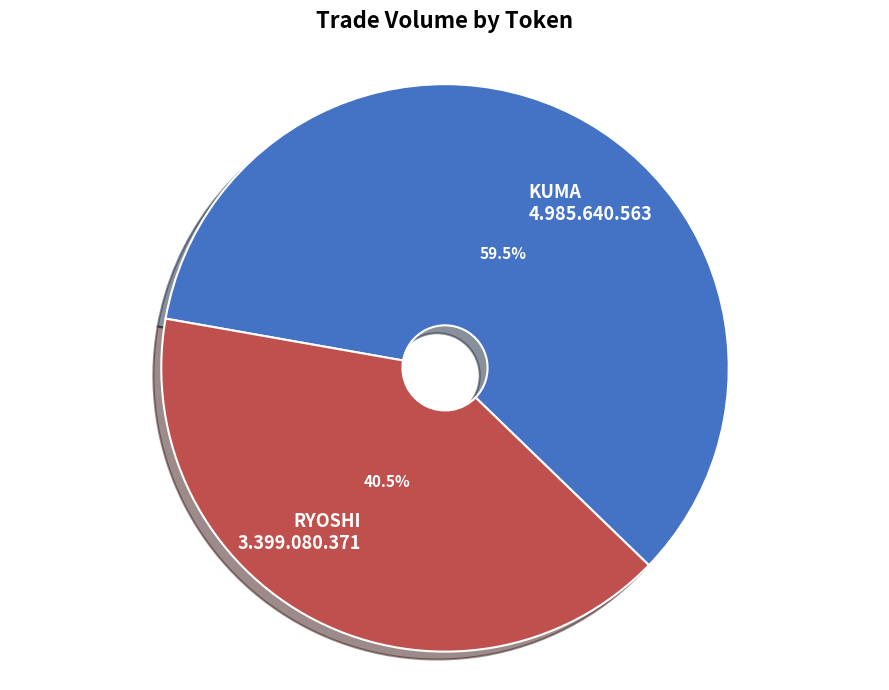

Does RYOSHI account for over 50% of the chart?

No